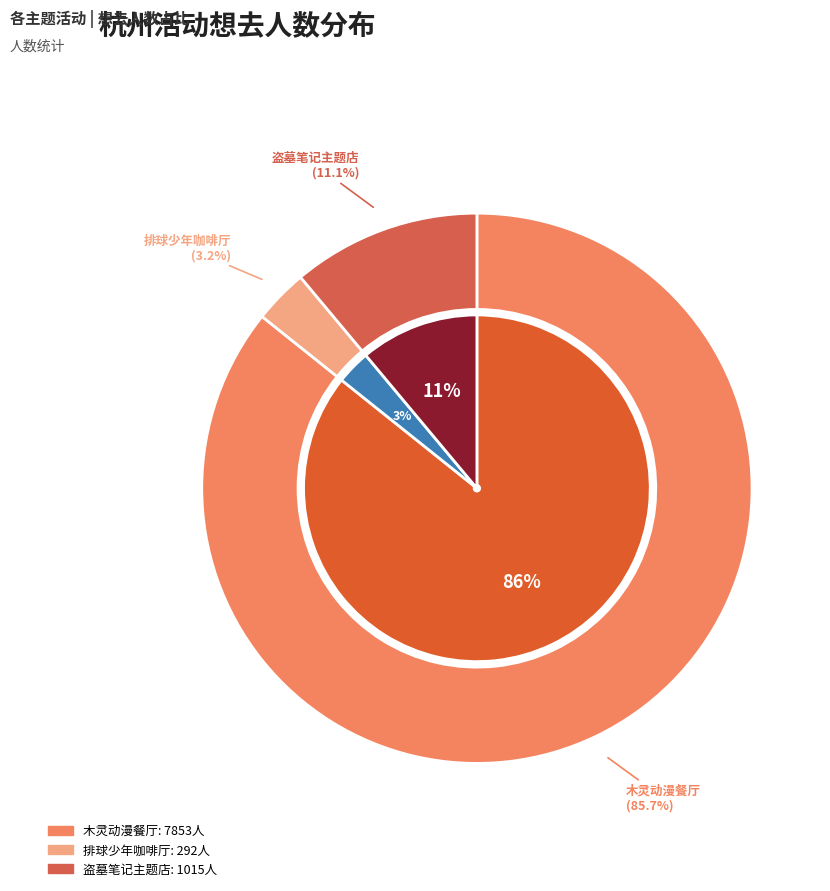

What percentage is the 杭州·排球少年!!垃圾场决战 主题咖啡厅 slice, to the nearest percent?

3%